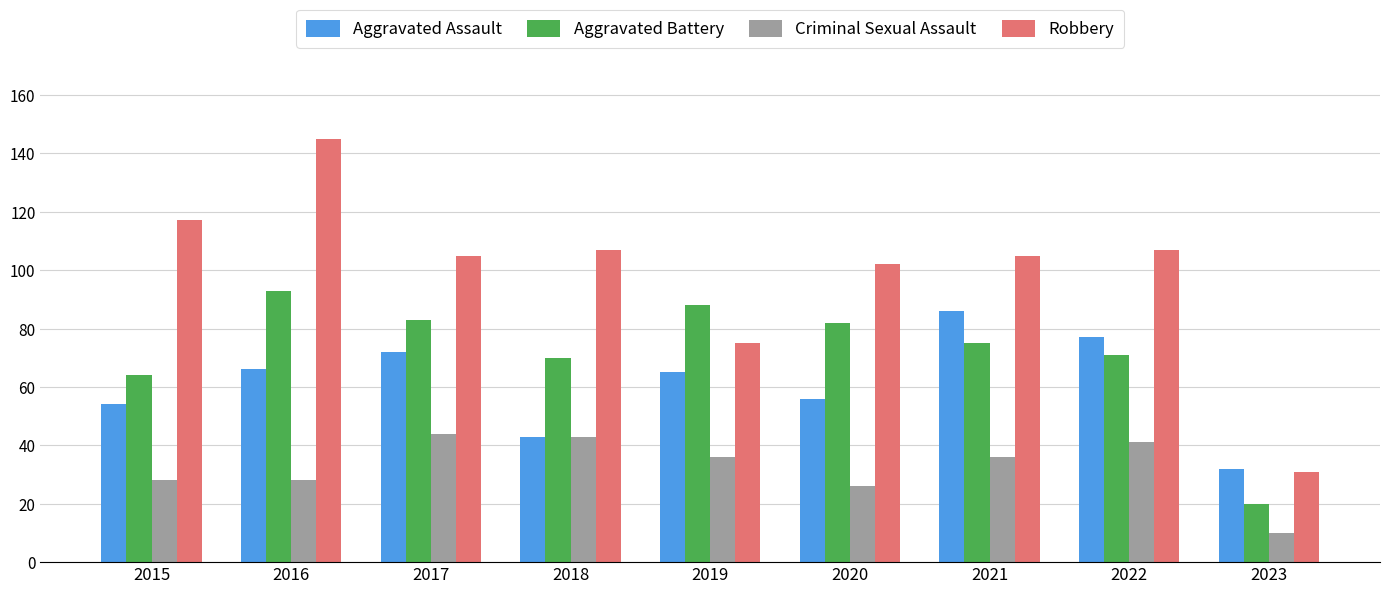

What is the value of the Criminal Sexual Assault bar at the 5th from the left?

36